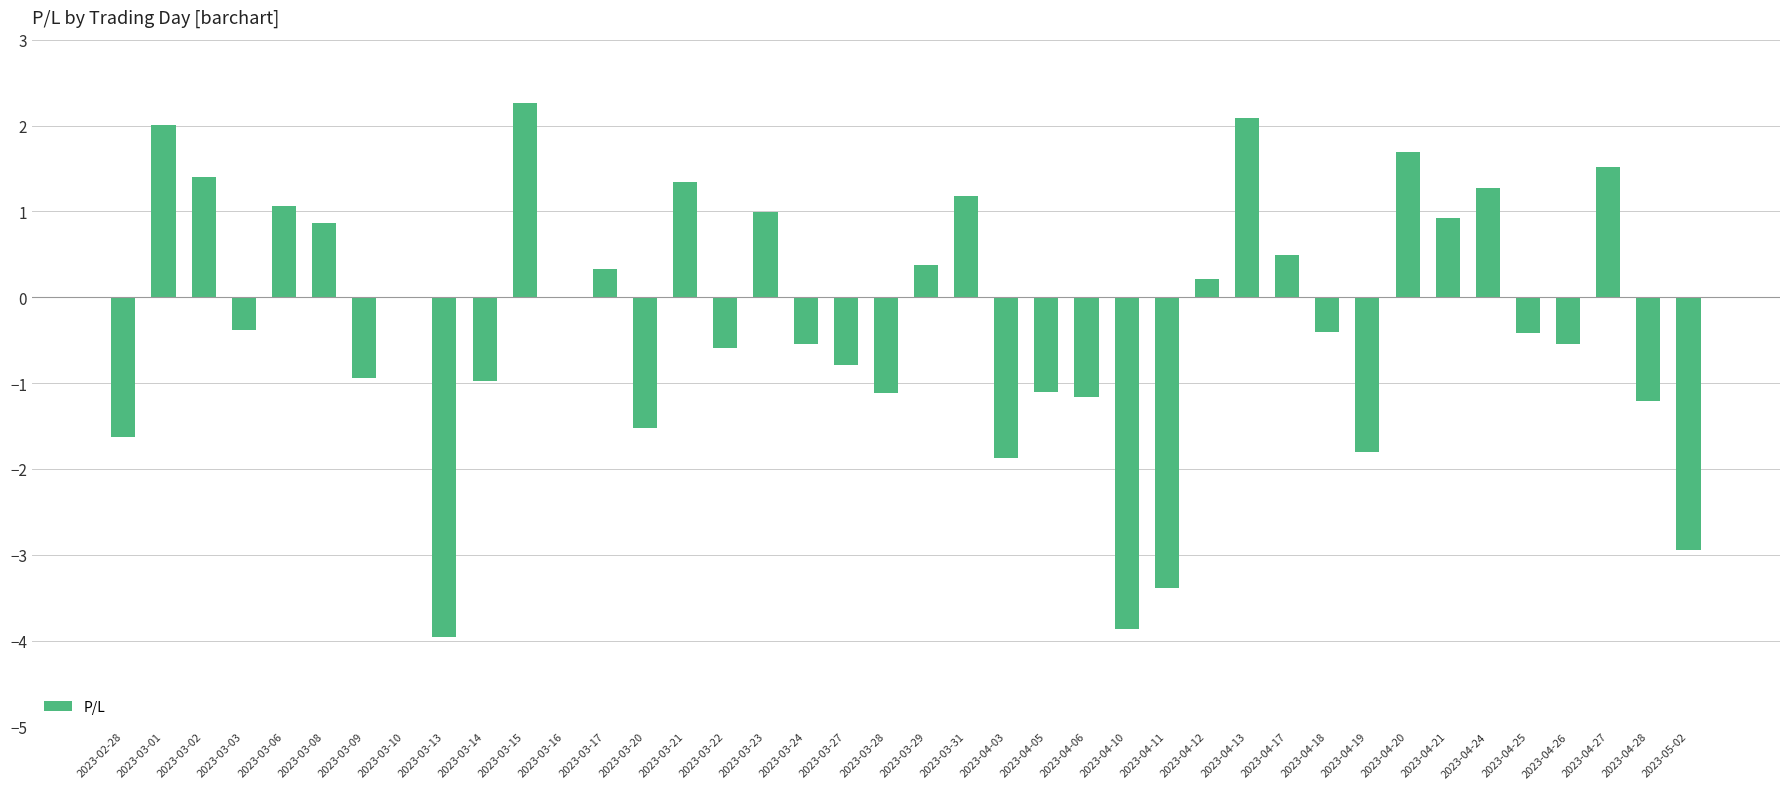

What is the sum of the values at 2023-04-24 and 2023-03-17?

1.6